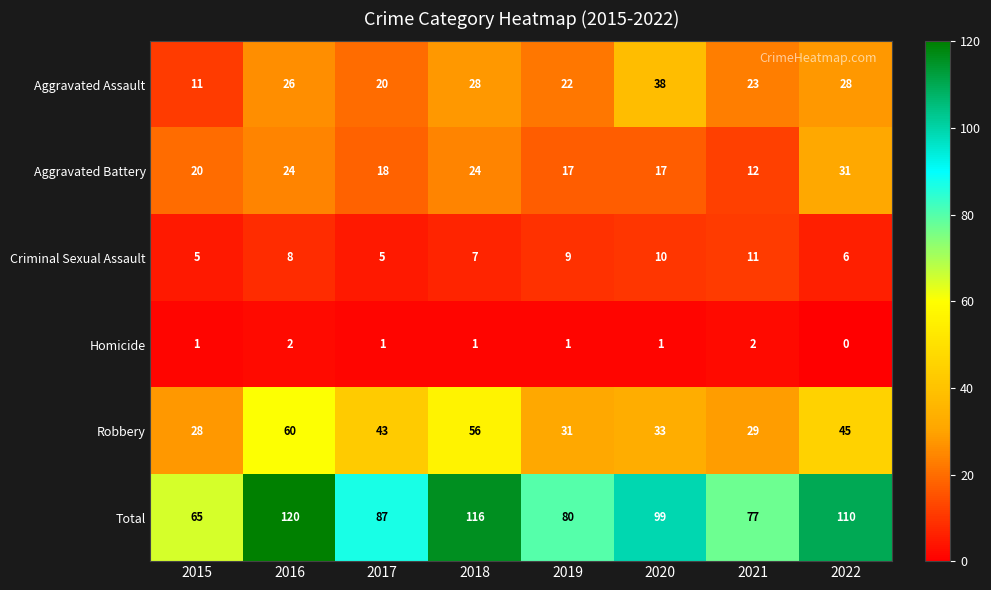

Which series has the widest spread of values?

Total